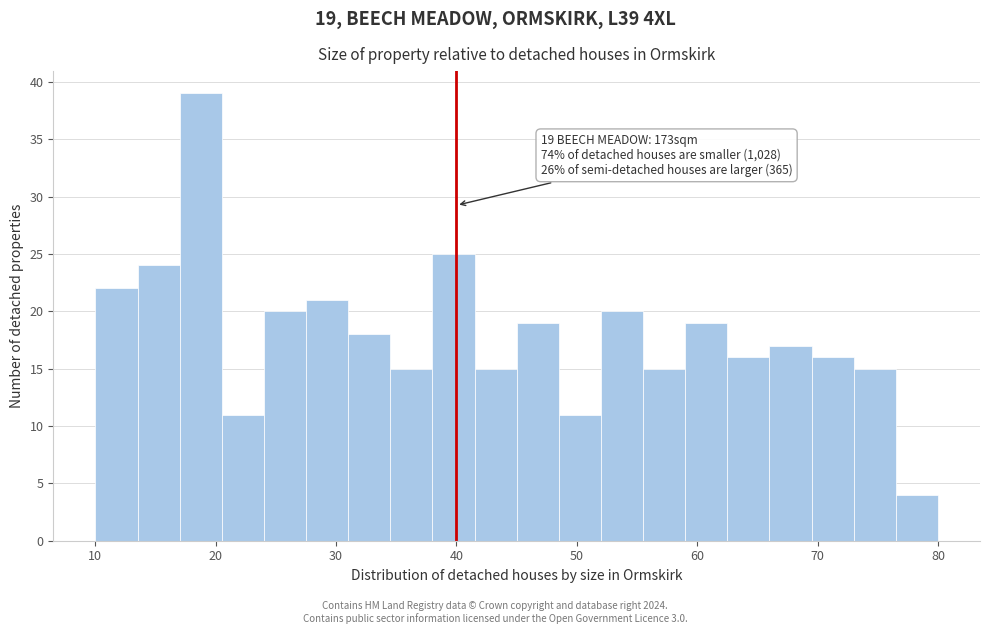

Read against the x-axis, roughly where is the centre of the tallest bar?

19